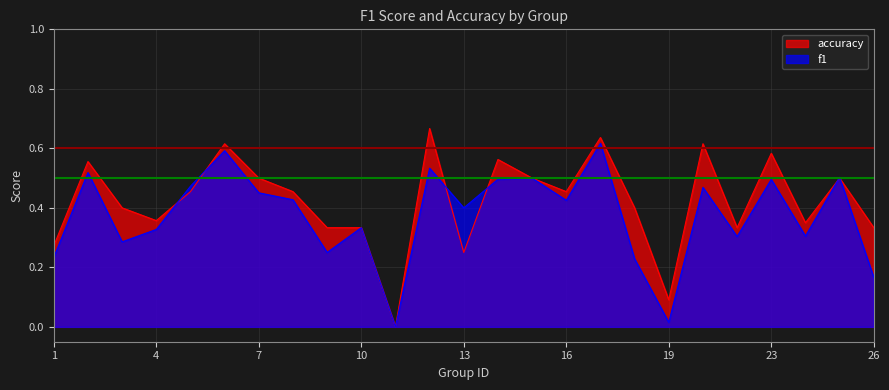

True or false: accuracy and f1 cross at least once.

True